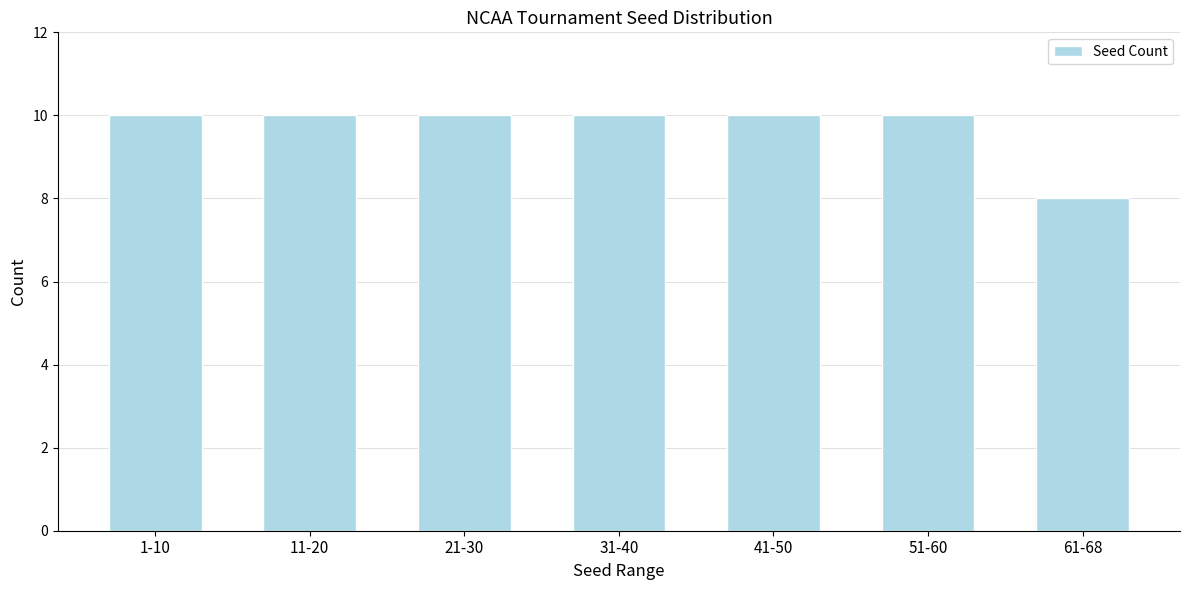

Reading left to right, transcribe all the data shown in this chart.

10	10	10	10	10	10	8